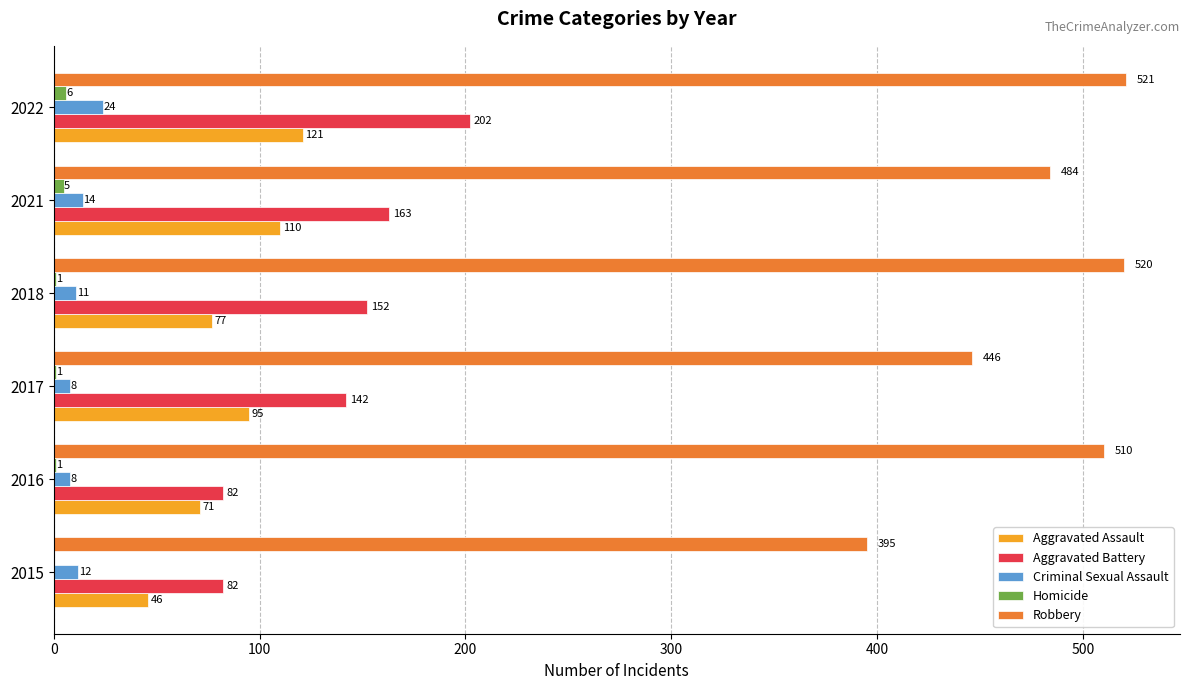

Is the value of Homicide at 2022 greater than the value of Robbery at 2021?

No